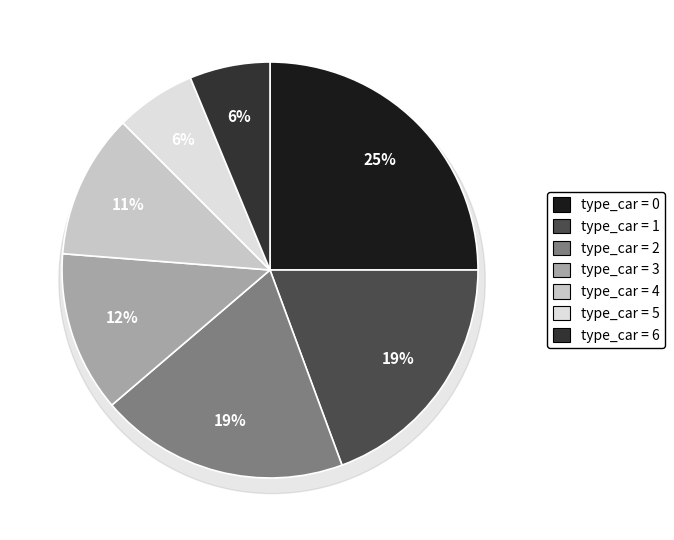

How many segments does this pie chart have?

7